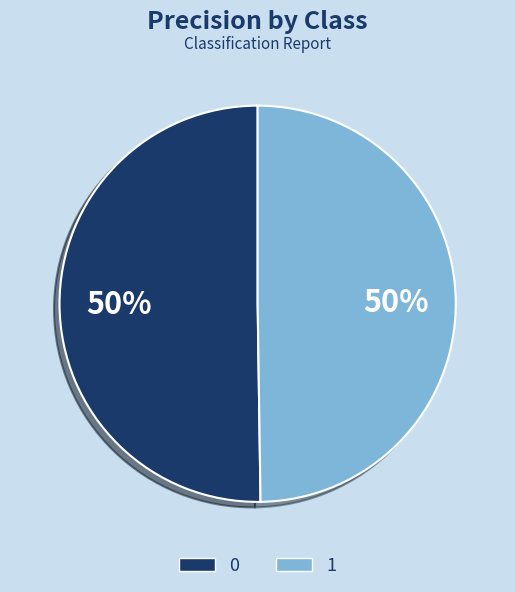

To the nearest percent, what is the average slice percentage?

50%